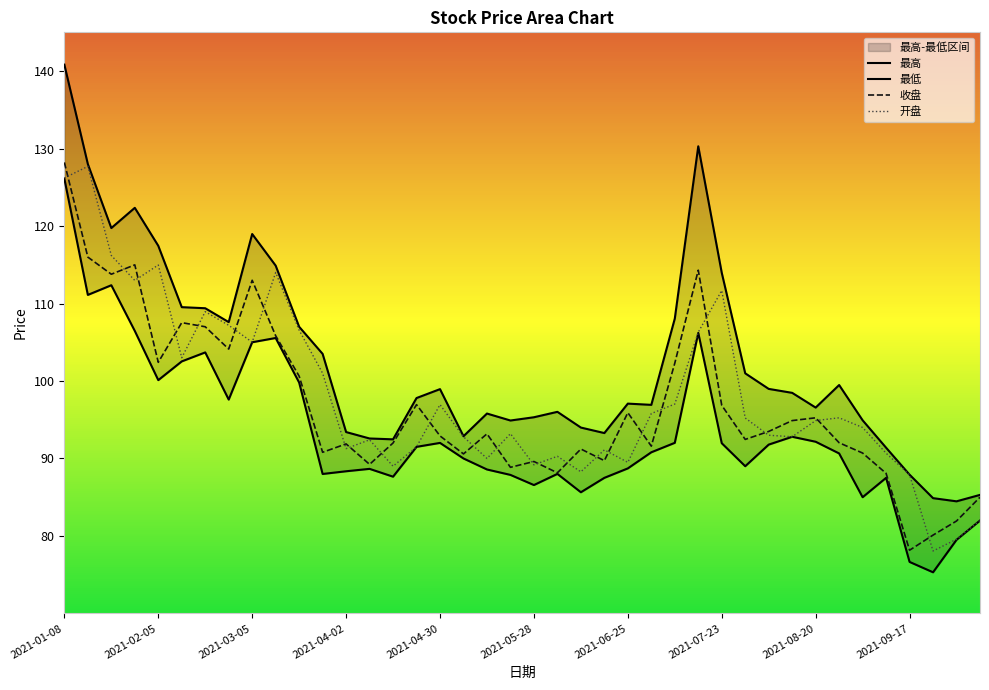

True or false: 开盘 has more than 0 points higher than both neighbors.

True